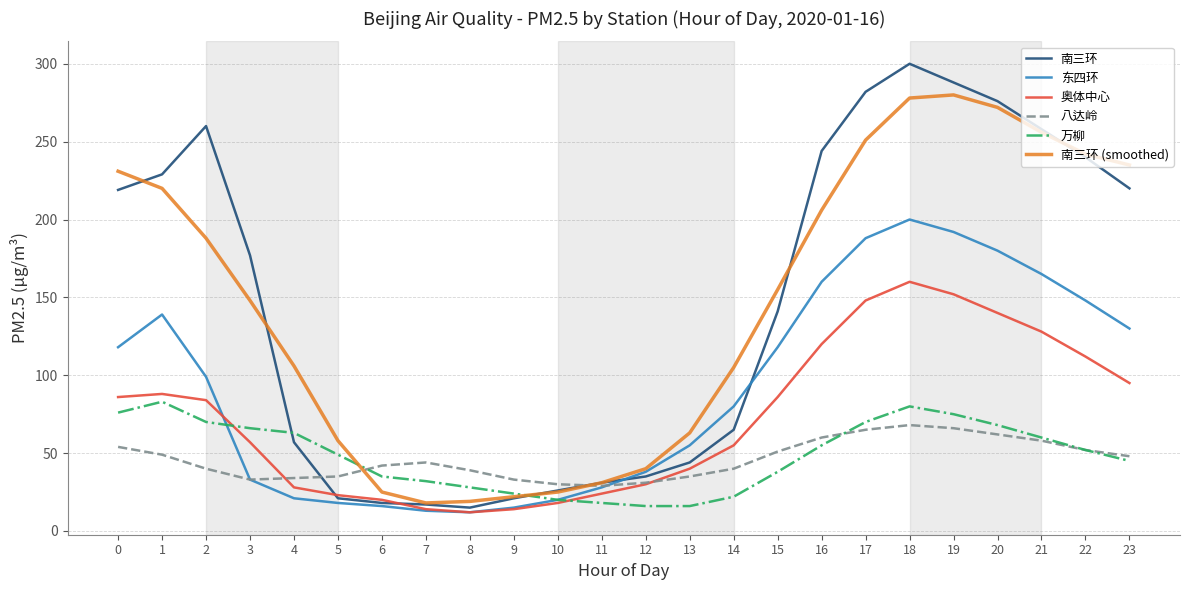

What are all the series names shown in the legend?

南三环, 东四环, 奥体中心, 八达岭, 万柳, 南三环 (smoothed)